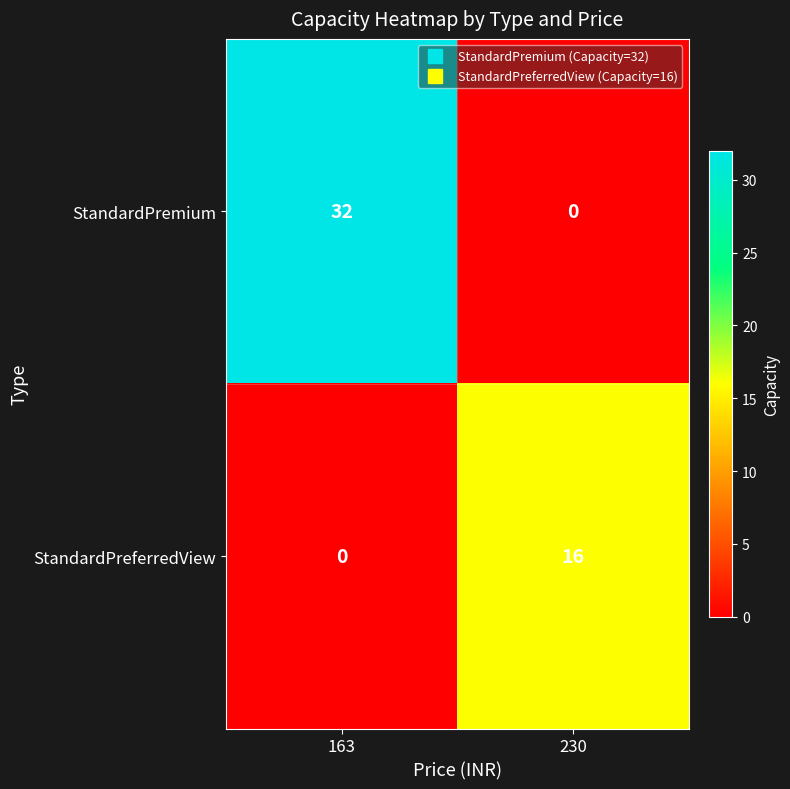

True or false: StandardPreferredView has a value of 8 at 230.

False